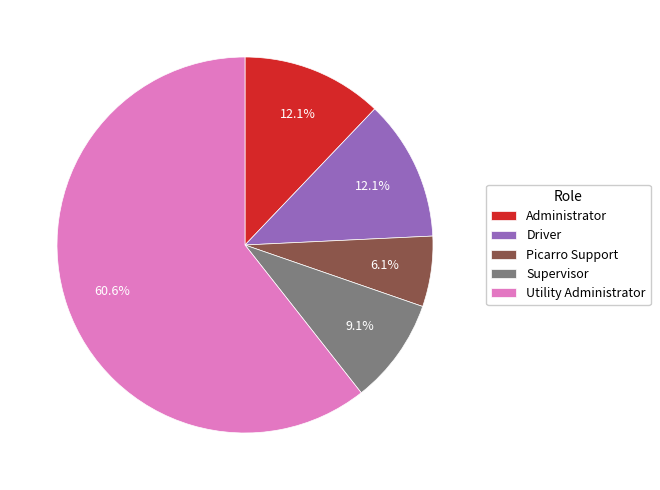

To the nearest percent, what is the average slice percentage?

20%